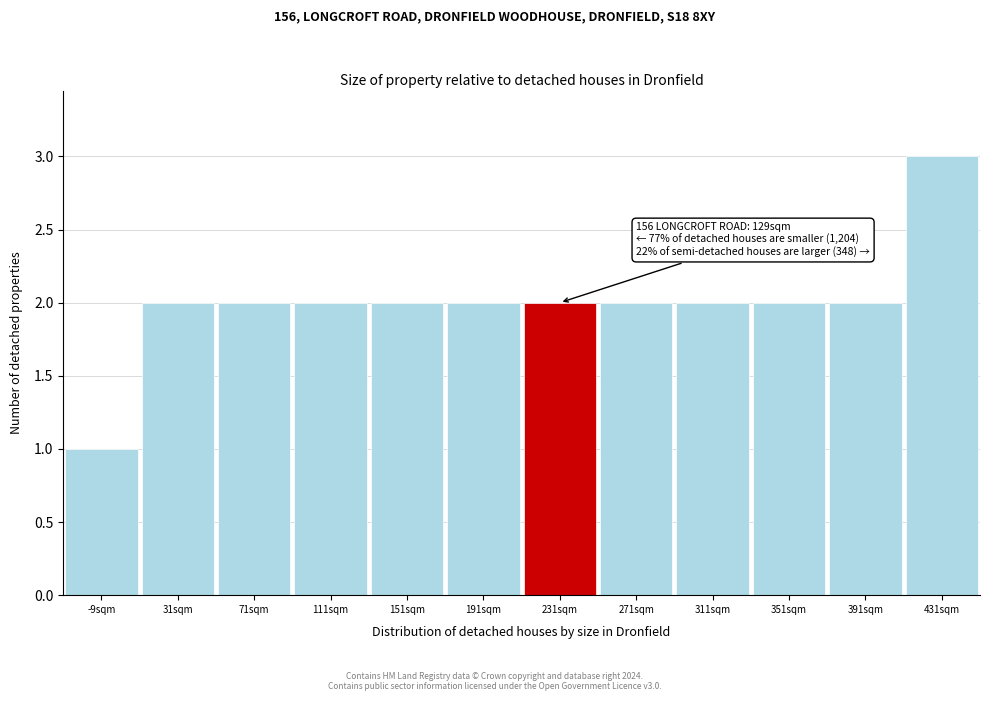

Reading right to left, what are all the values shown in this chart?

431sqm=3	391sqm=2	351sqm=2	311sqm=2	271sqm=2	231sqm=2	191sqm=2	151sqm=2	111sqm=2	71sqm=2	31sqm=2	-9sqm=1